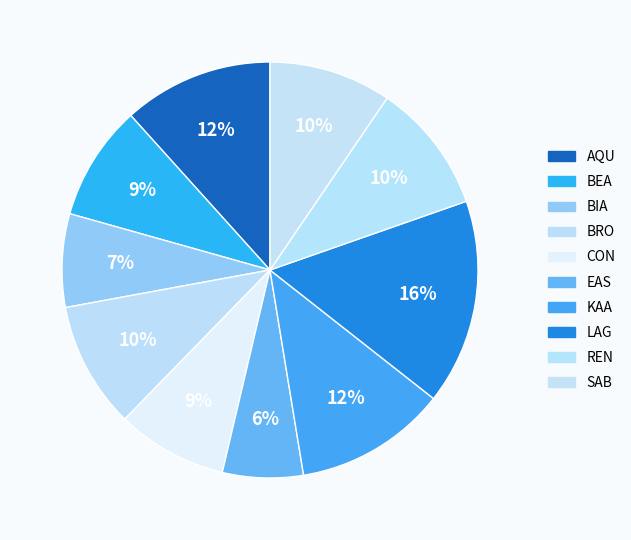

Which category has the biggest portion of the pie?

LAG